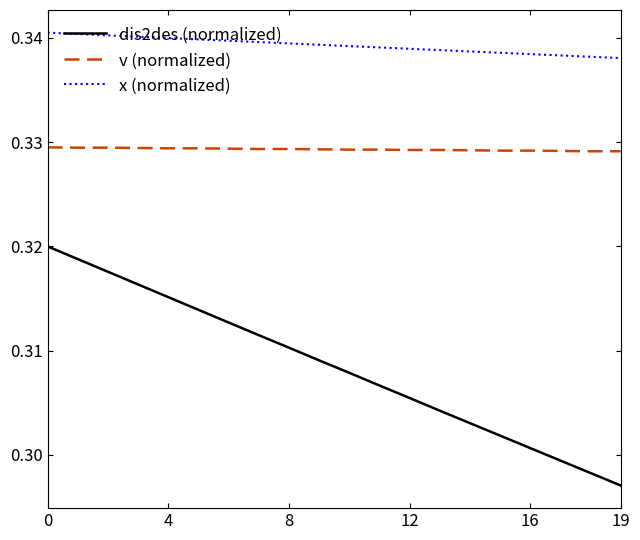

True or false: v (normalized) and x (normalized) cross at least once.

False